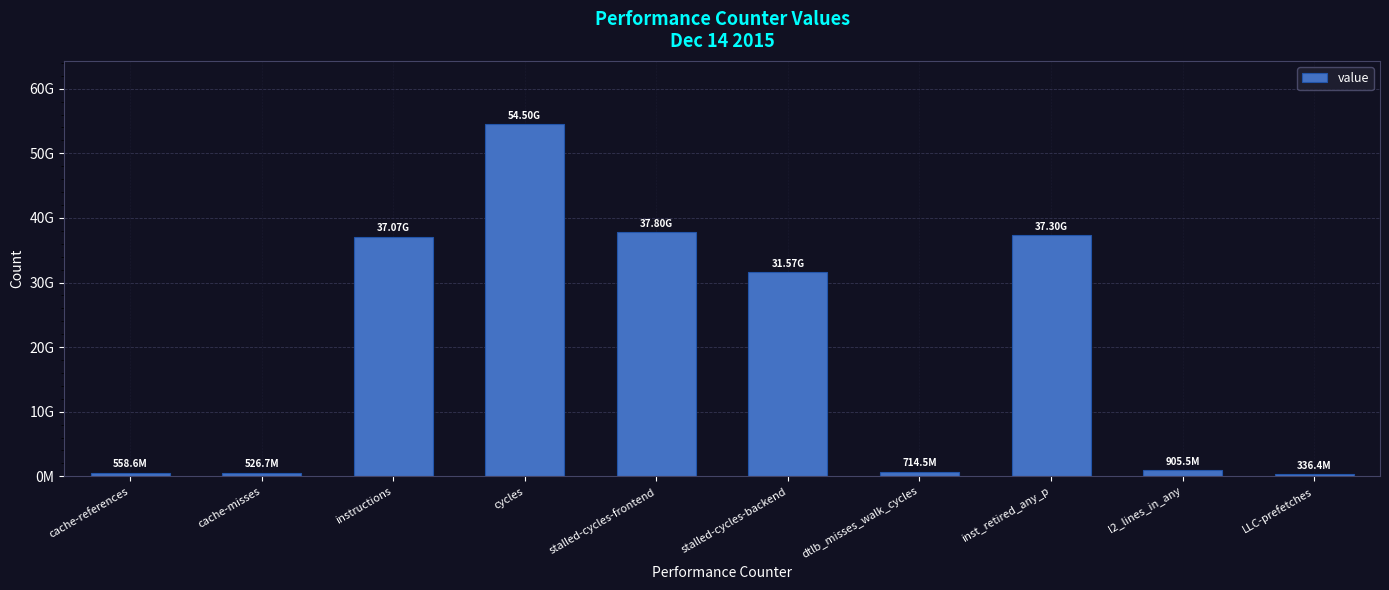

Which label corresponds to the largest value in the chart?

cycles